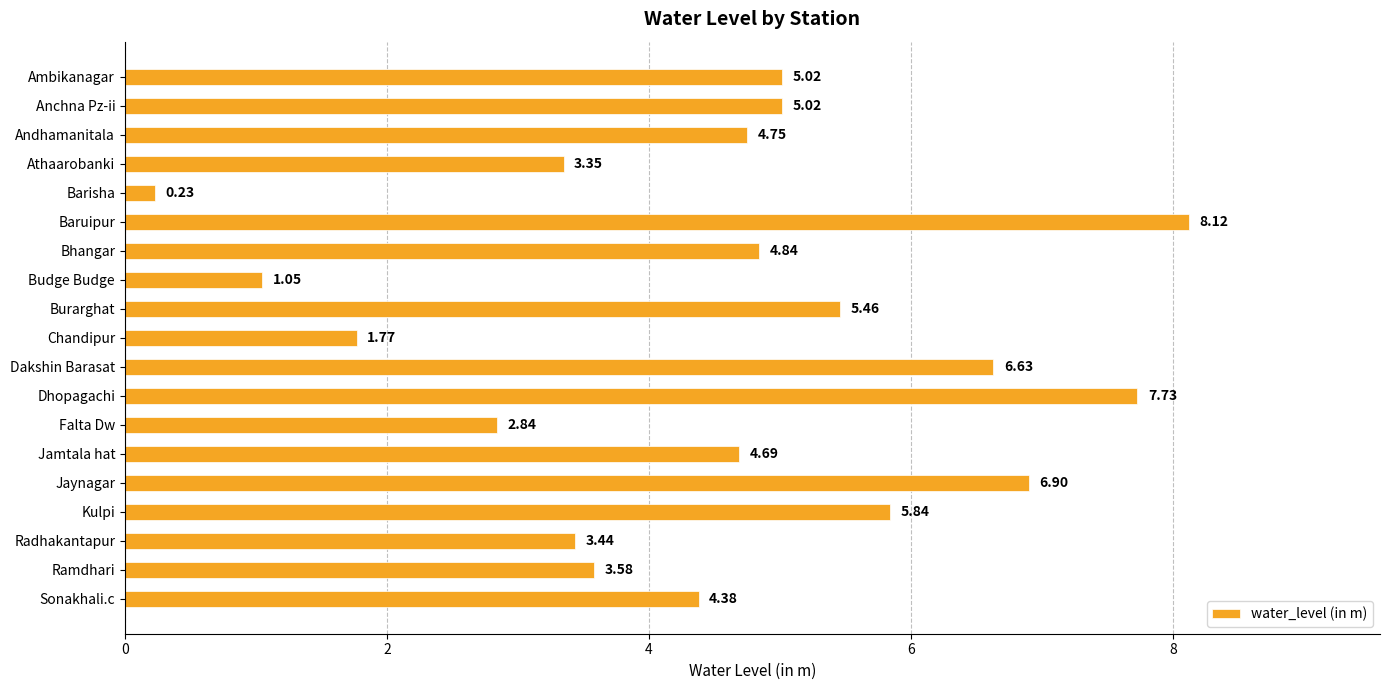

Which label corresponds to the largest value in the chart?

Baruipur